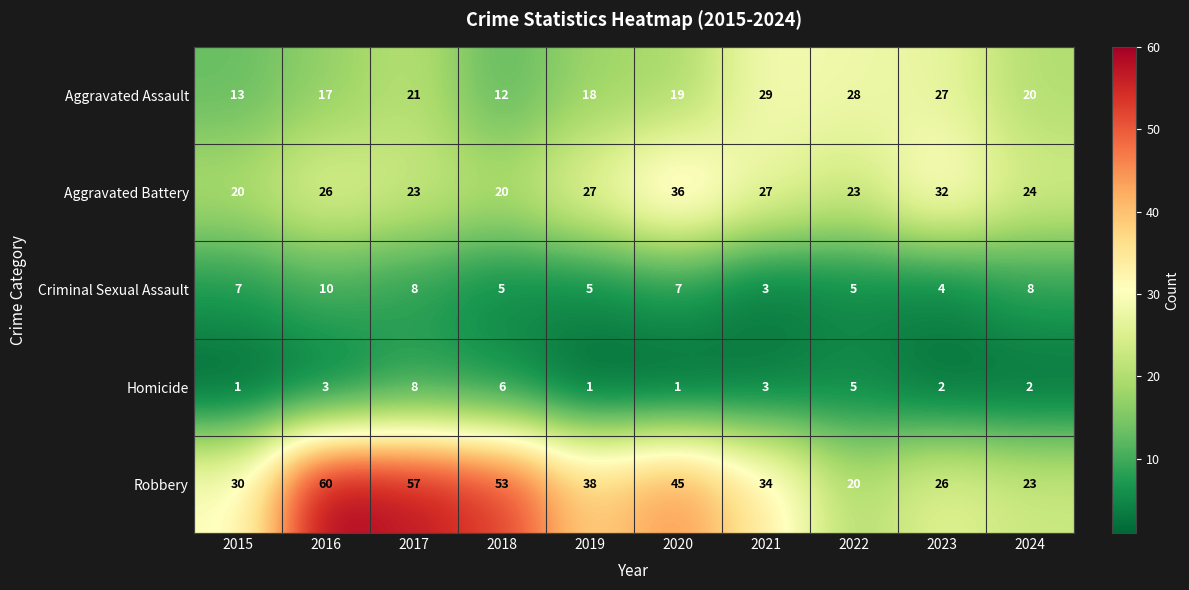

What value does the Criminal Sexual Assault series have at 2019?

5